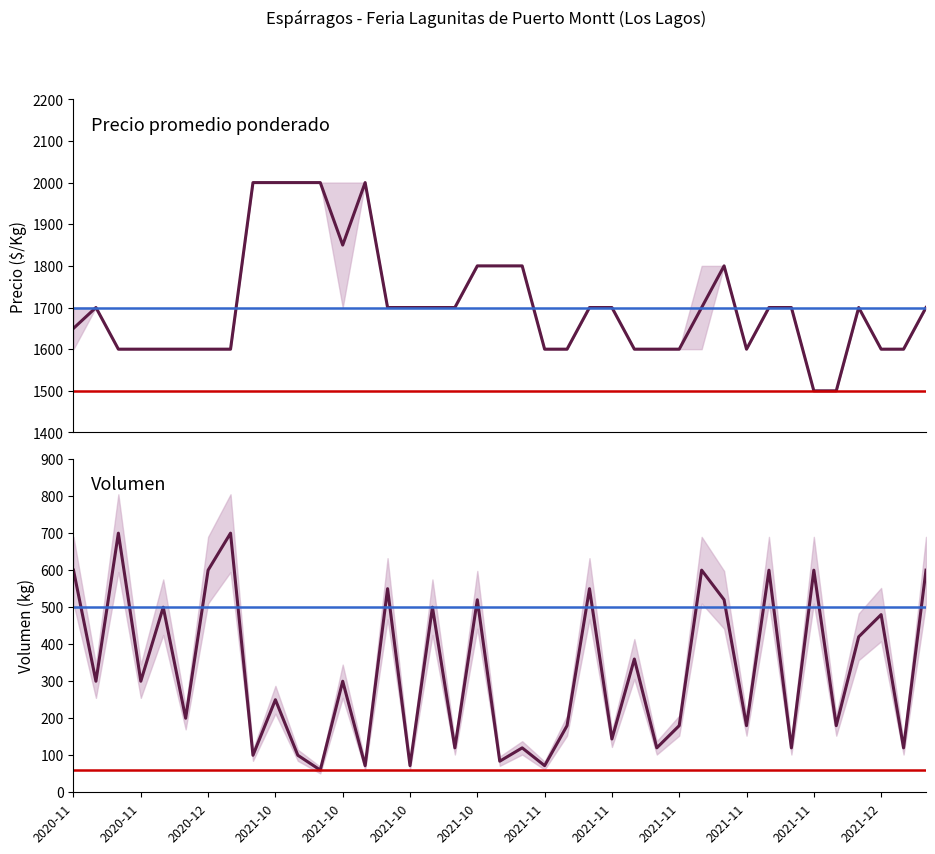

True or false: Volumen and Precio promedio ponderado intersect in this chart.

False